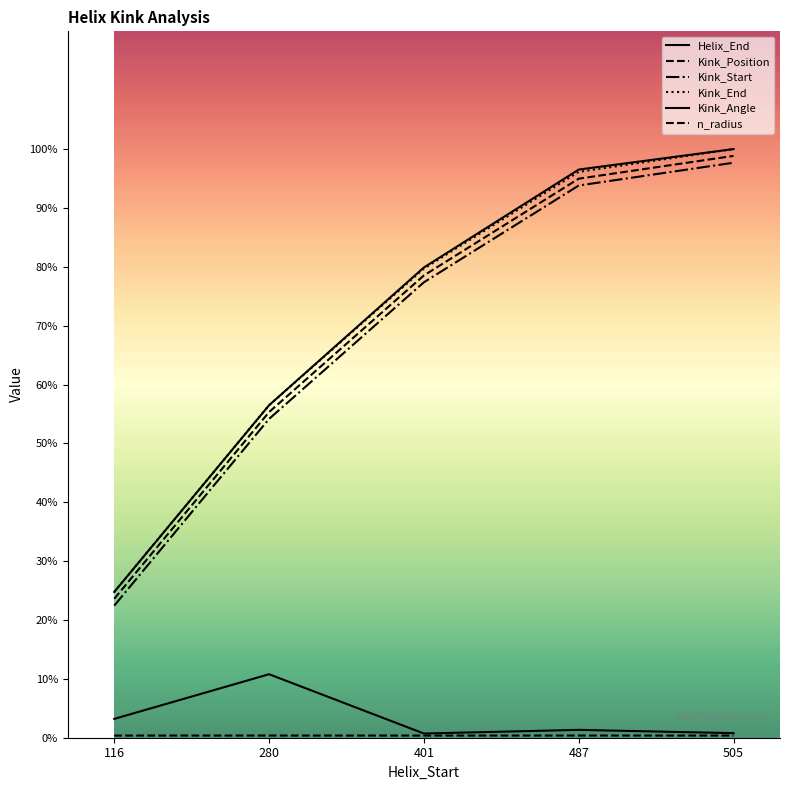

Which category has the lowest value across all series?

401